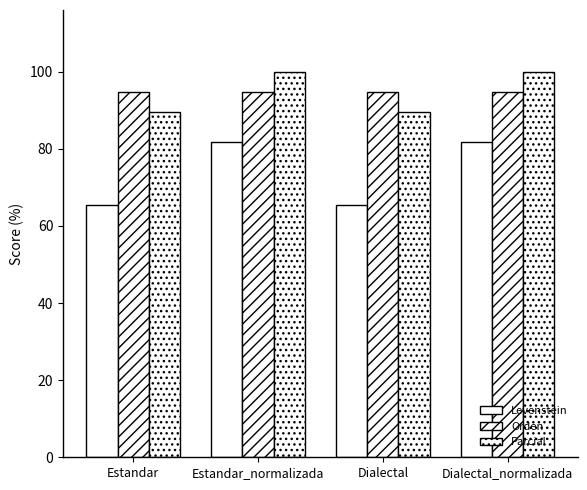

What is the label of the 3rd bar from the left?

Dialectal